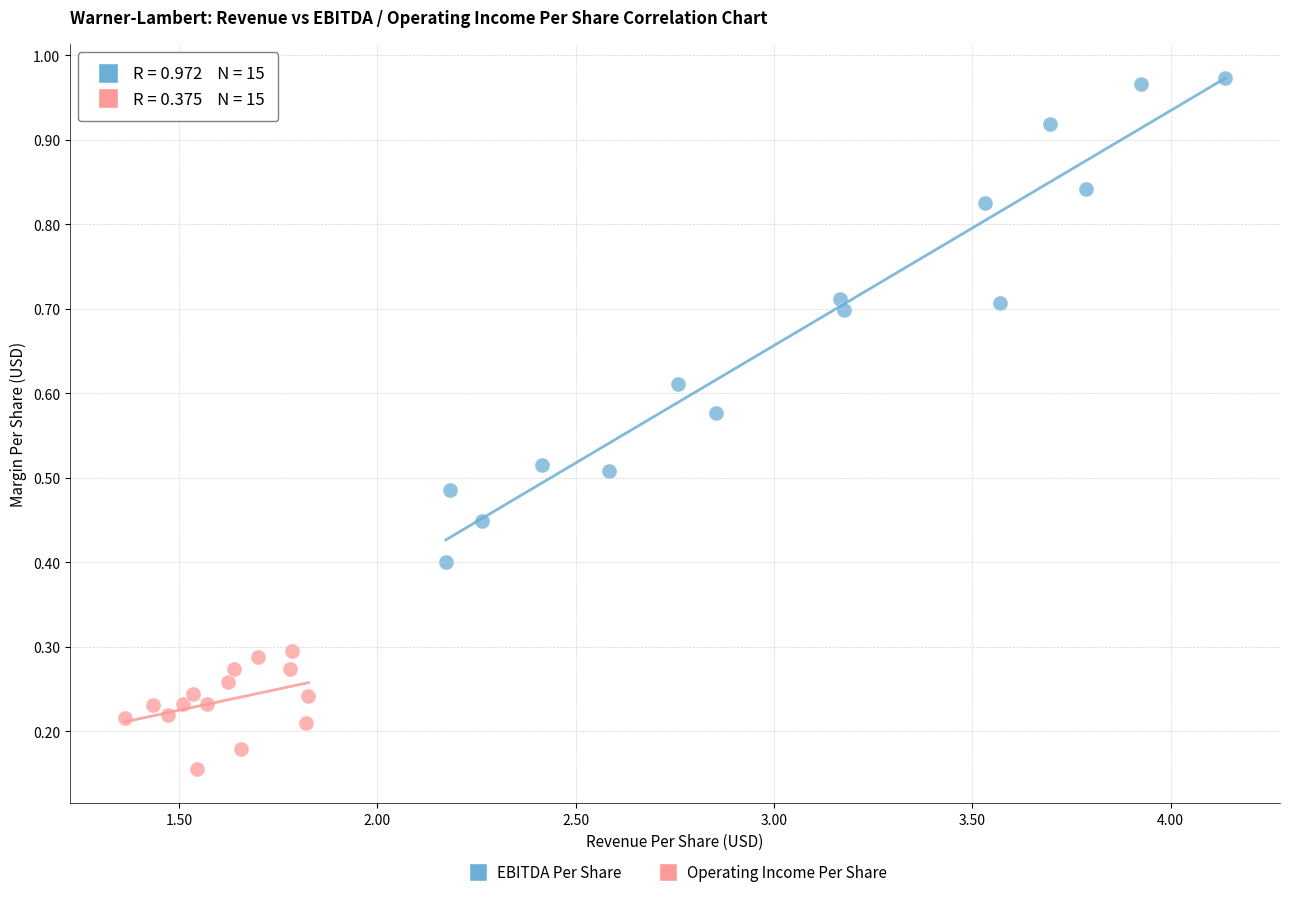

Which series reaches the maximum Y coordinate?

EBITDA Per Share